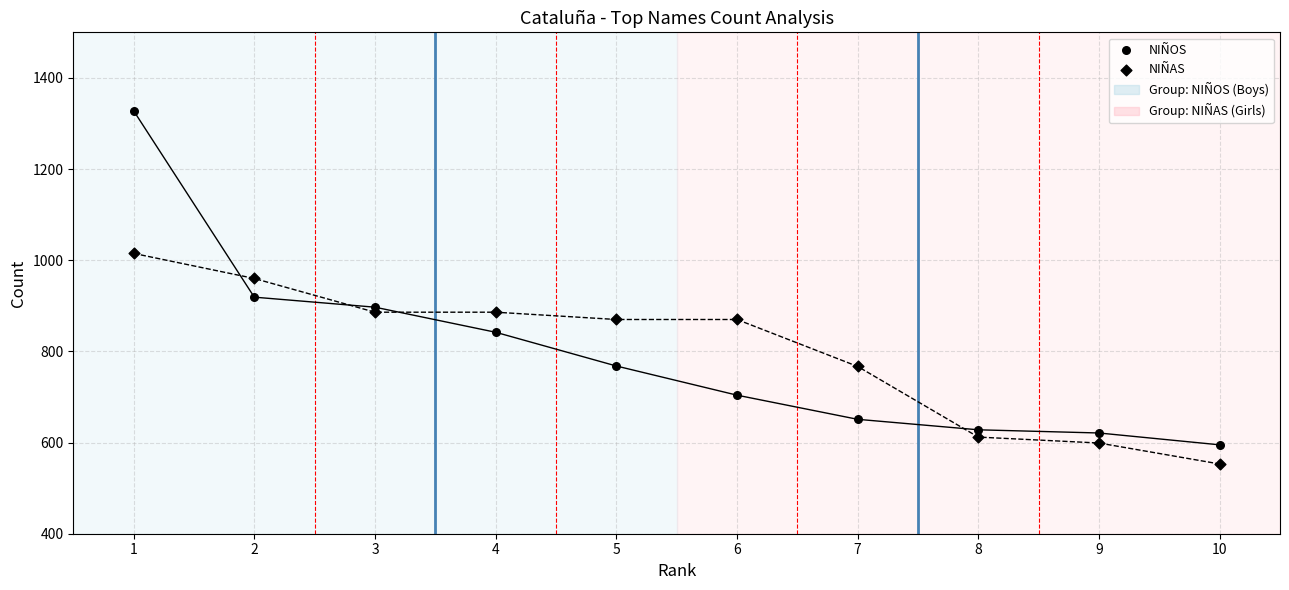

Count the number of points in this scatter plot.

20